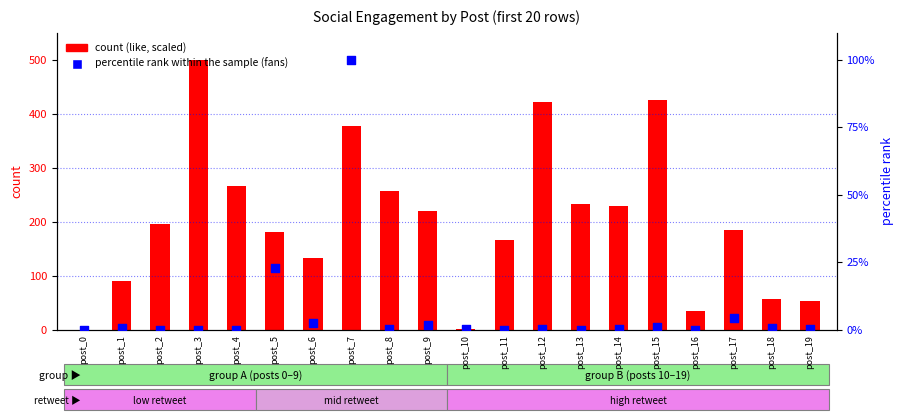

What is the total value across all series at post_1?

90.7